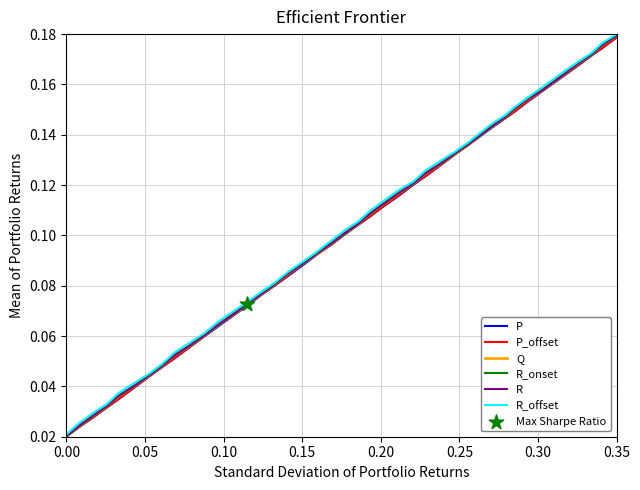

Which series has the largest total across all categories?

R_offset